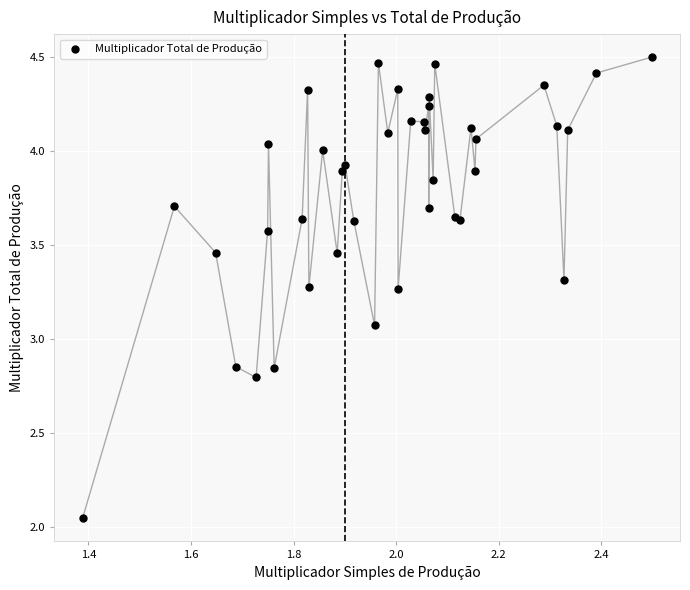

What Y value in the scatter plot is closest to 3?

3.1